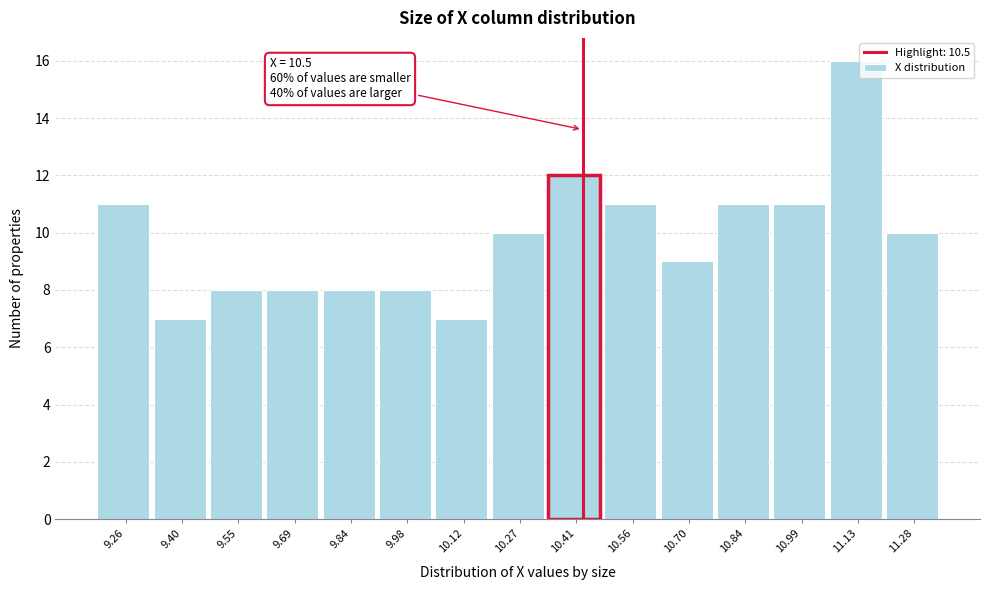

Reading left to right, transcribe all the data shown in this chart.

9.26=11	9.40=7	9.55=8	9.69=8	9.84=8	9.98=8	10.12=7	10.27=10	10.41=12	10.56=11	10.70=9	10.84=11	10.99=11	11.13=16	11.28=10